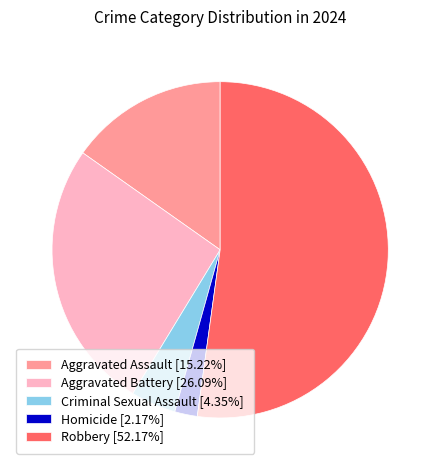

Rank the categories by value from lowest to highest.

Homicide, Criminal Sexual Assault, Aggravated Assault, Aggravated Battery, Robbery